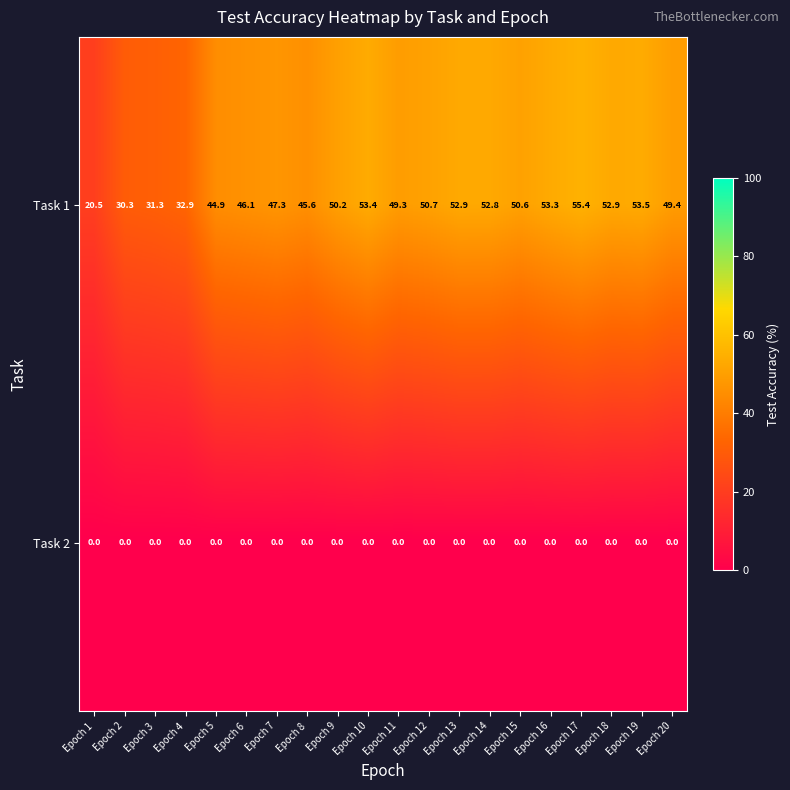

Which series has the largest total across all categories?

Task 1